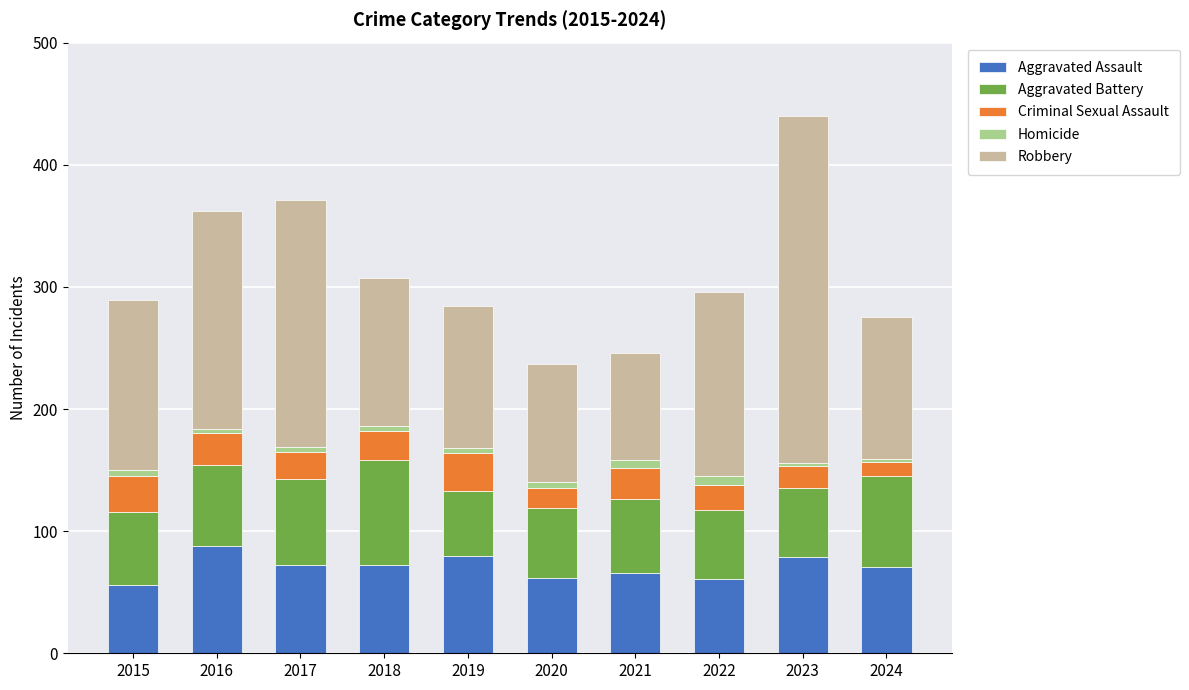

Where does the Aggravated Assault series first go above 72?

2016